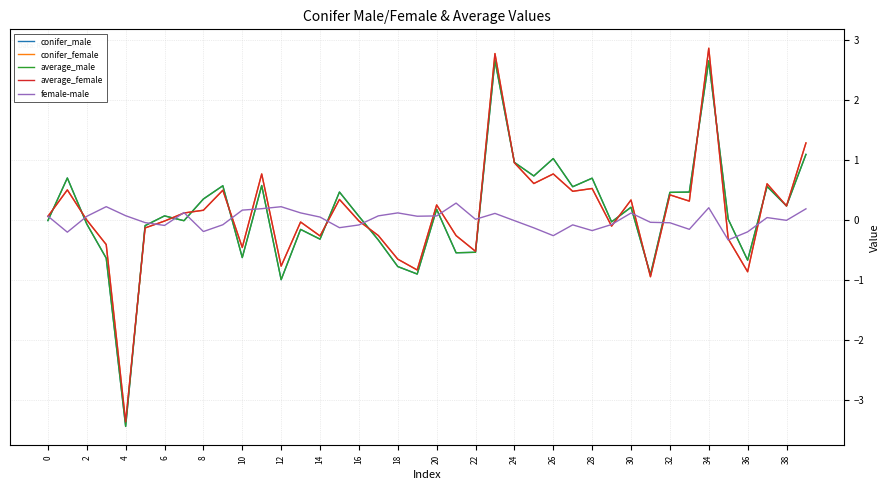

What is the maximum value for average_male?

2.7